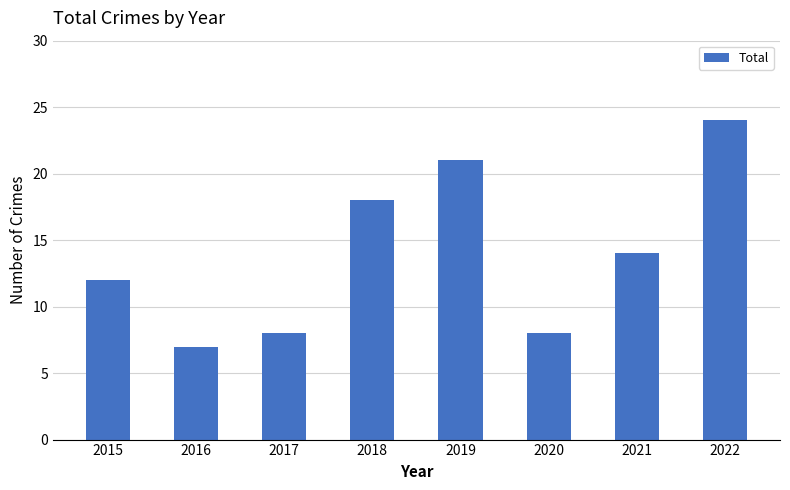

Reading right to left, transcribe all the data shown in this chart.

24	14	8	21	18	8	7	12